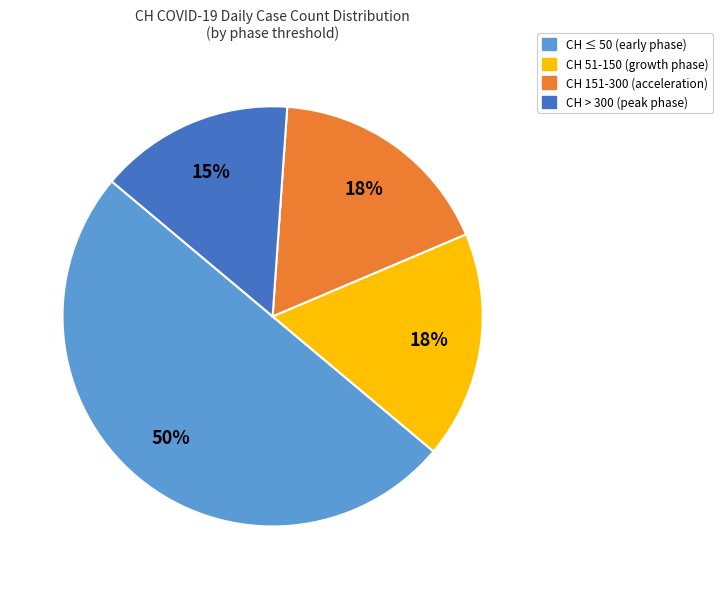

What is the largest slice in the pie chart?

CH ≤ 50 (early phase)